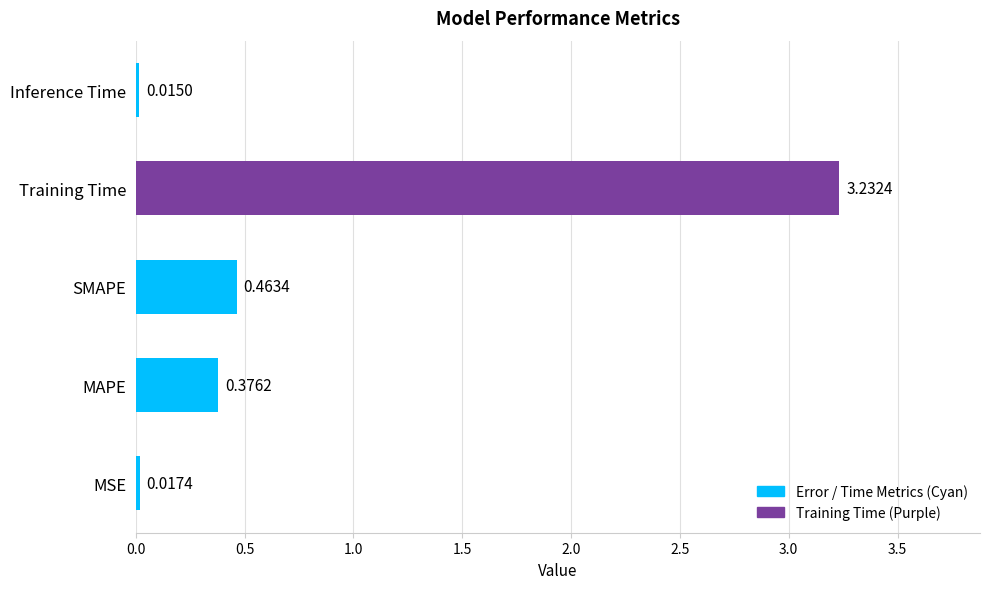

At which label is the value closest to 1?

SMAPE